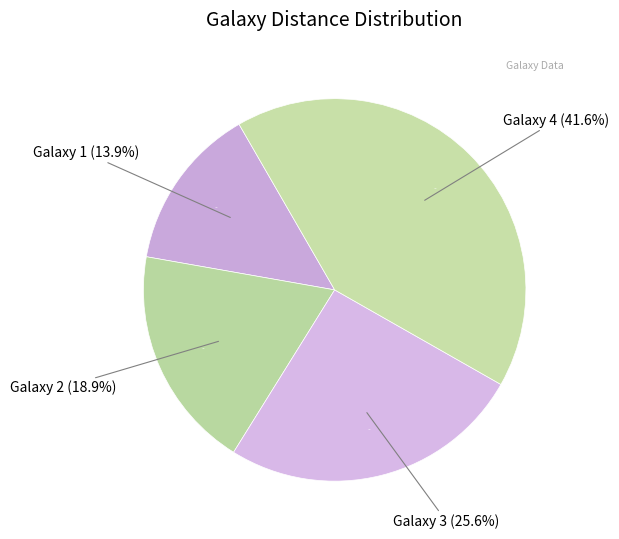

Is Galaxy 1 the majority of the pie?

No